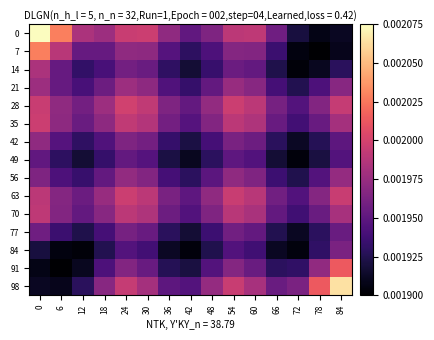

At 78, list the series in order from smallest to largest.

7, 0, 14, 49, 42, 77, 84, 21, 56, 35, 70, 28, 63, 91, 98